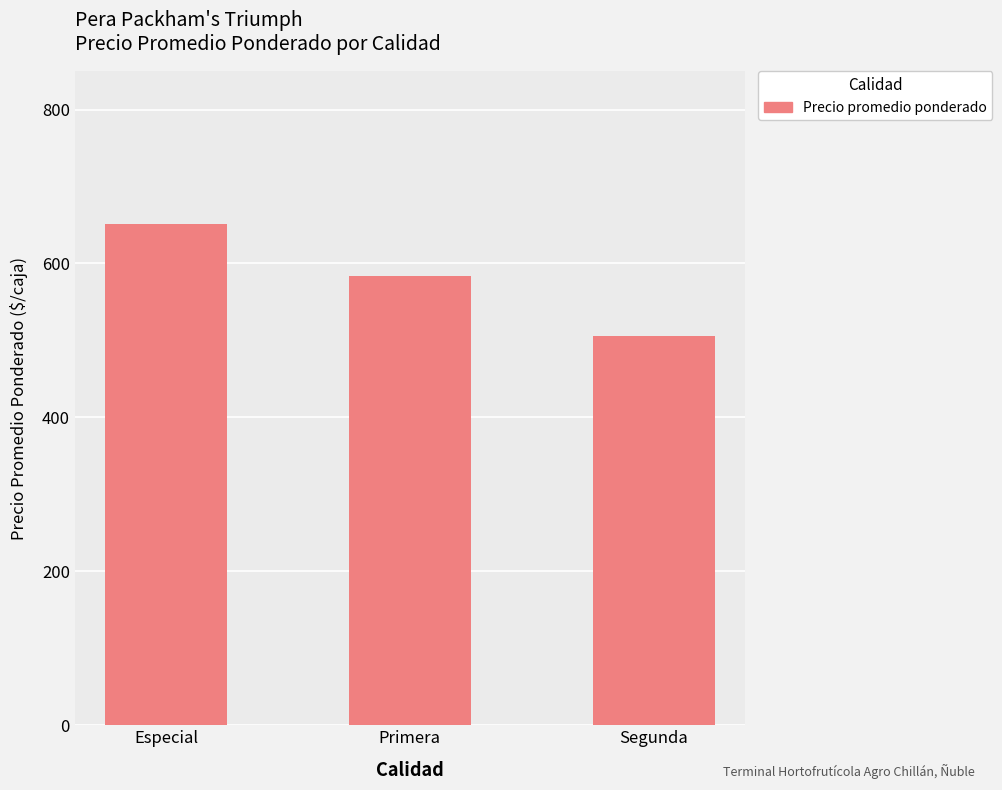

Rank the categories by value from lowest to highest.

Segunda, Primera, Especial